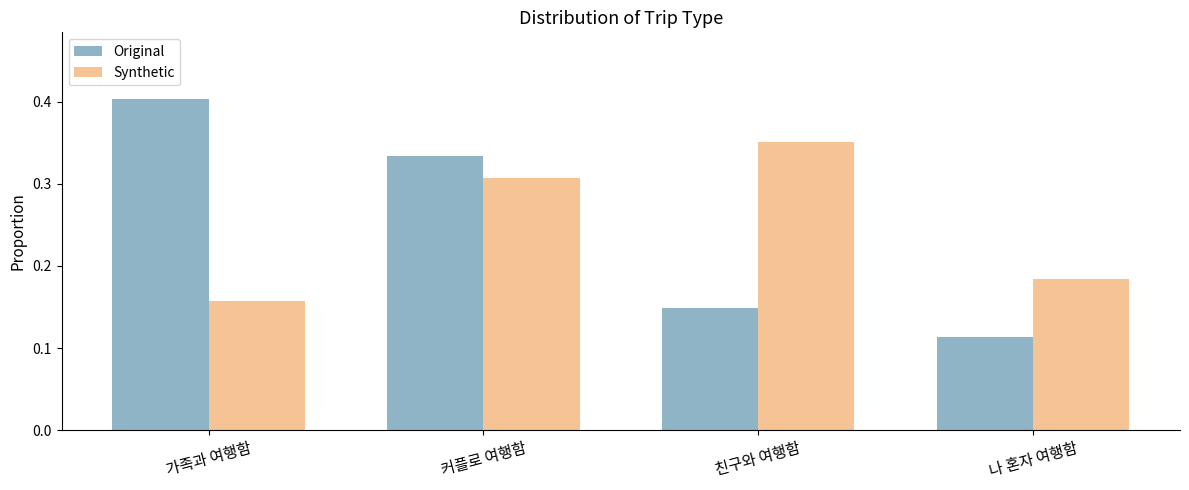

How many bars are there in each group?

2